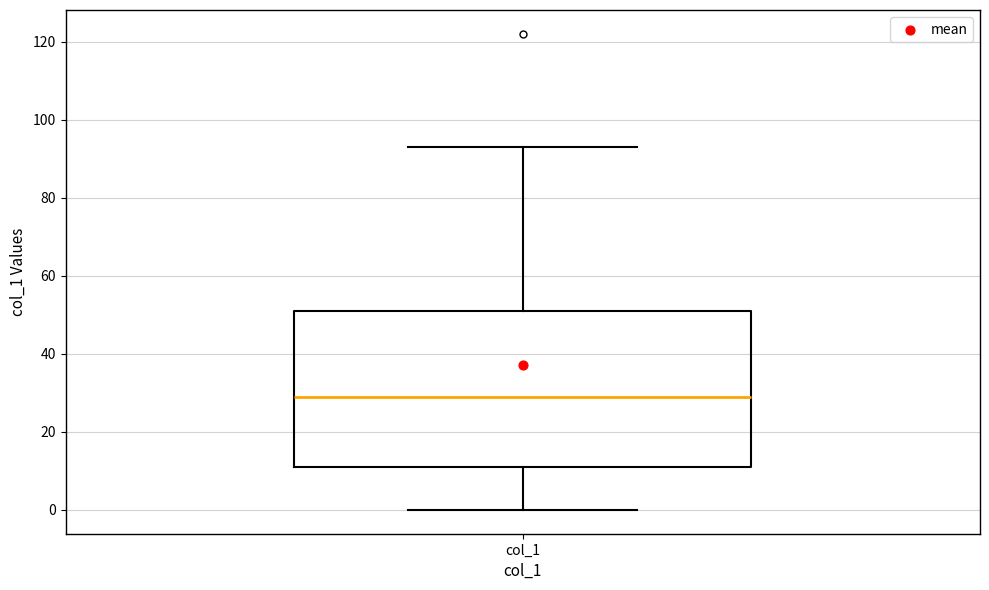

Where is the upper edge of the box for col_1 on the y-axis? The values are not printed on the chart, so give them approximately, as read against the axis.

52